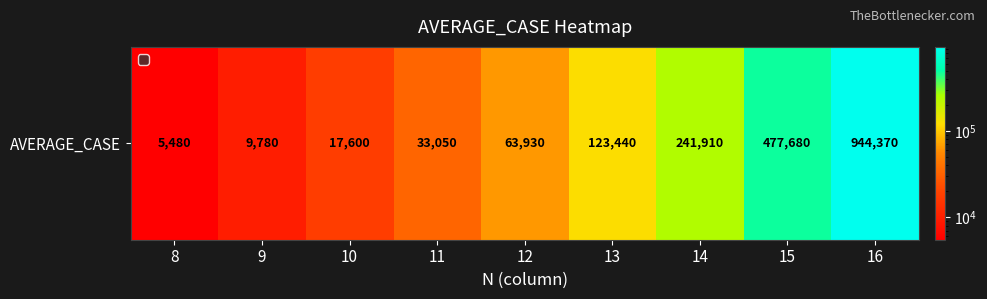

Is it true that the value at 12 is 41454?

False